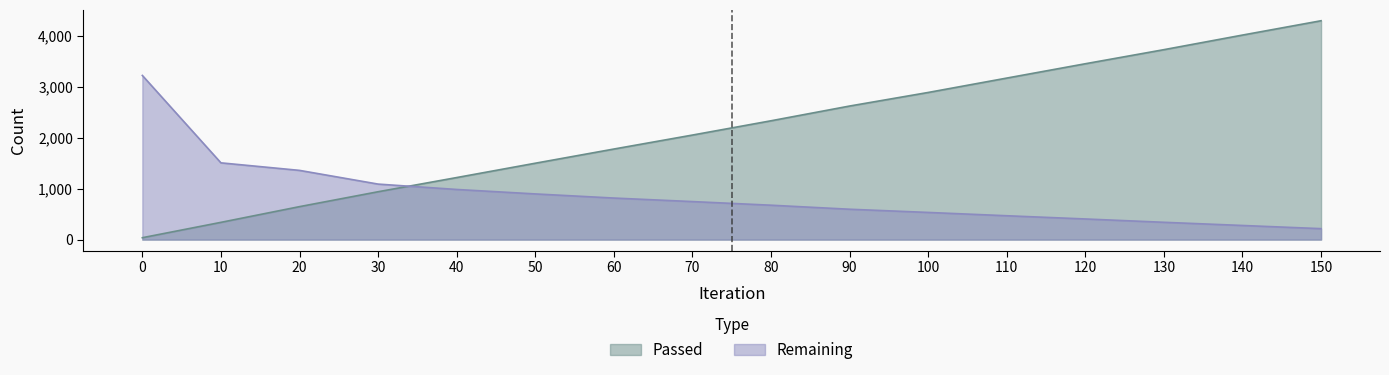

How many lines are shown in the chart?

2